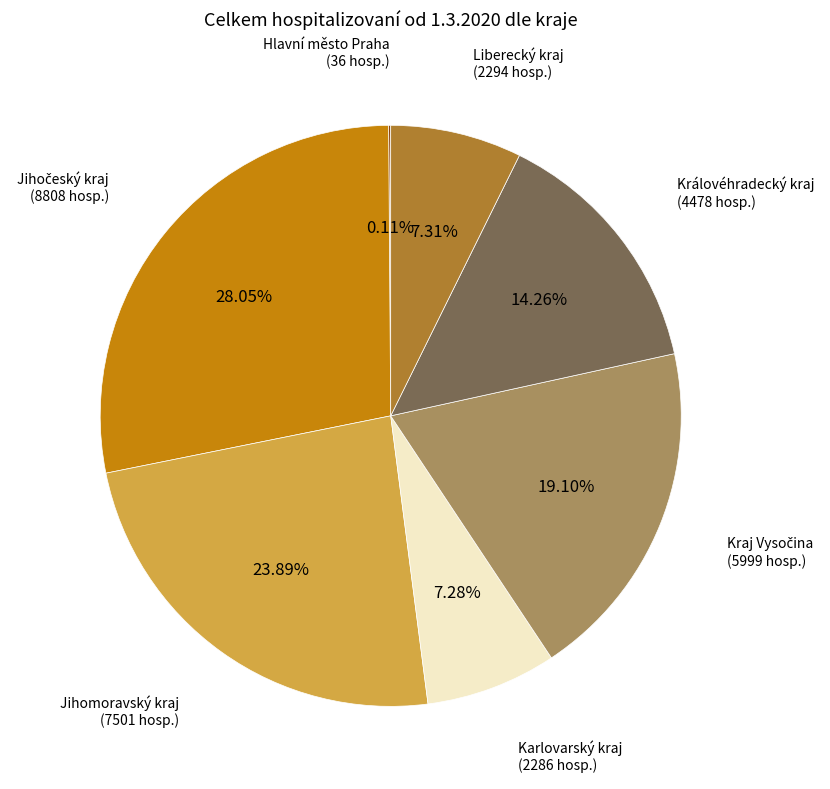

Is there any slice that represents more than half of the pie?

No